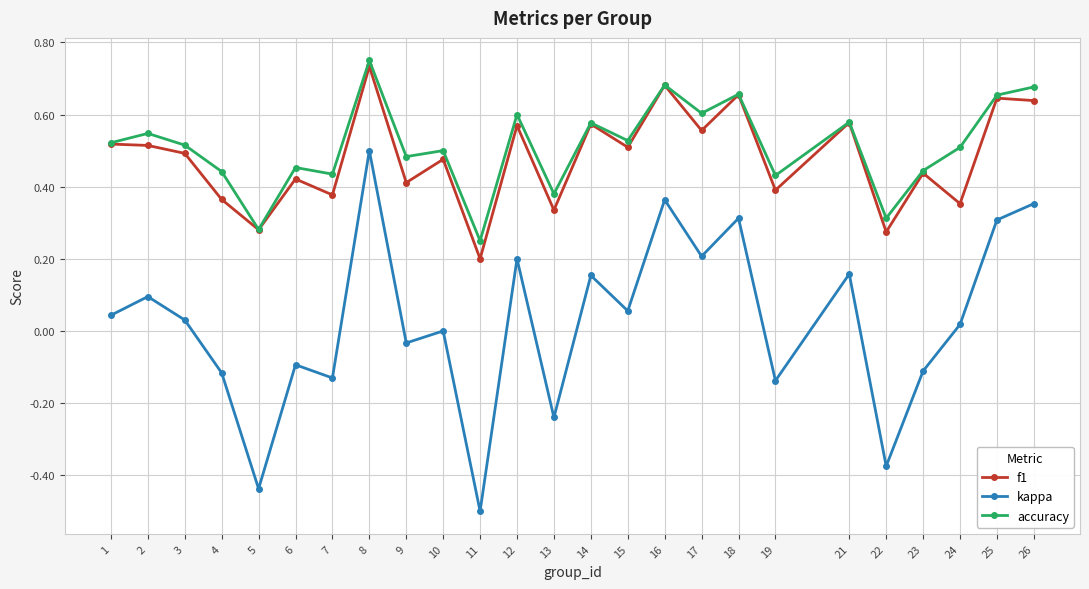

How many lines are shown in the chart?

3